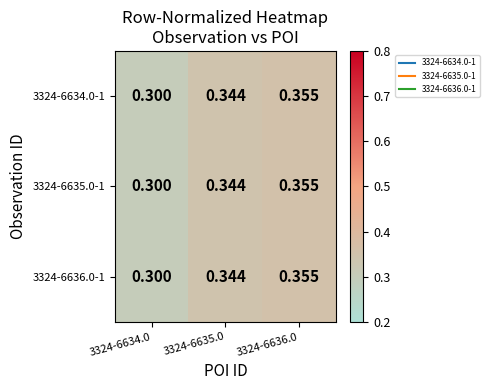

Is the value of 3324-6634.0-1 at 3324-6634.0 greater than the value of 3324-6636.0-1 at 3324-6635.0?

No